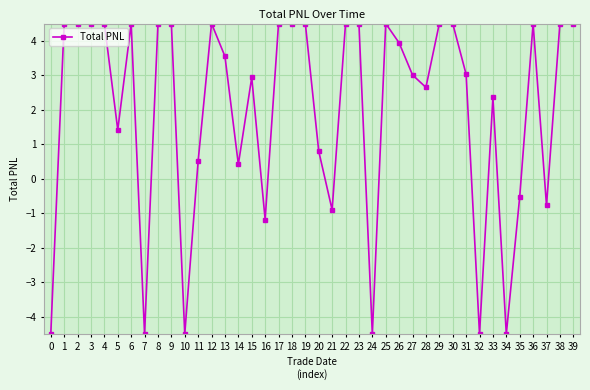

True or false: the data has more than 1 interior local peaks.

True